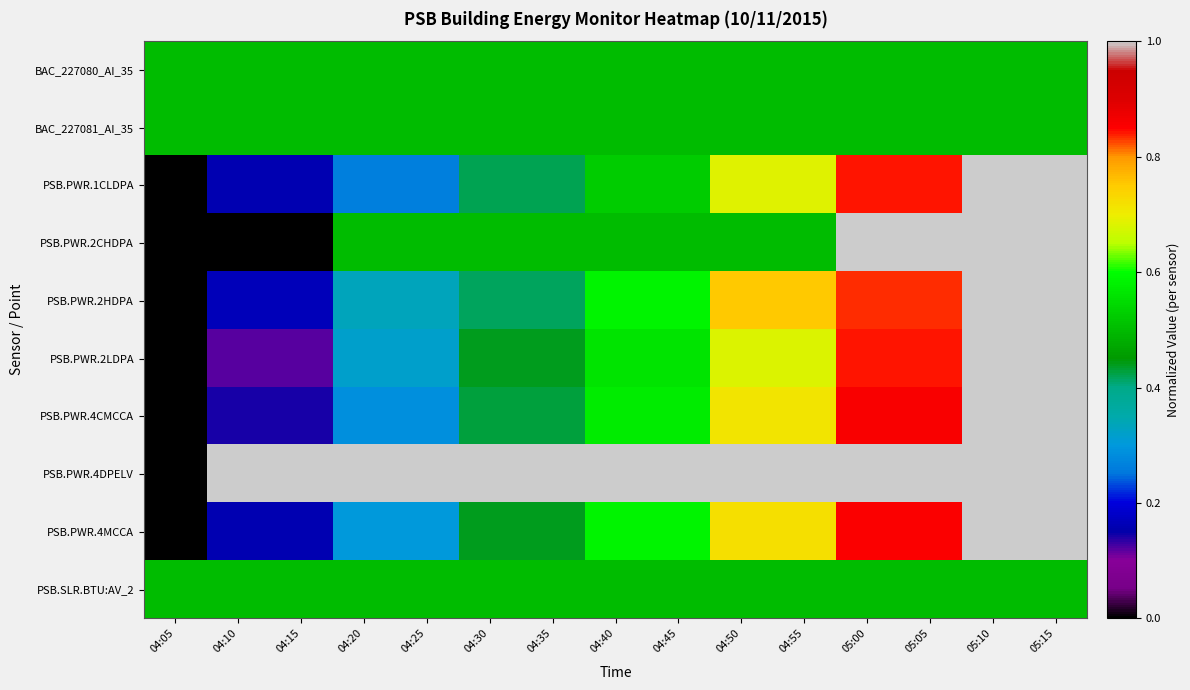

Reading left to right, transcribe all the data shown in this chart.

BAC_227080_AI_35: 04:05=0.5	04:10=0.5	04:15=0.5	04:20=0.5	04:25=0.5	04:30=0.5	04:35=0.5	04:40=0.5	04:45=0.5	04:50=0.5	04:55=0.5	05:00=0.5	05:05=0.5	05:10=0.5	05:15=0.5
BAC_227081_AI_35: 04:05=0.5	04:10=0.5	04:15=0.5	04:20=0.5	04:25=0.5	04:30=0.5	04:35=0.5	04:40=0.5	04:45=0.5	04:50=0.5	04:55=0.5	05:00=0.5	05:05=0.5	05:10=0.5	05:15=0.5
PSB.PWR.1CLDPA: 04:05=0.0	04:10=0.2	04:15=0.2	04:20=0.3	04:25=0.3	04:30=0.4	04:35=0.4	04:40=0.5	04:45=0.5	04:50=0.7	04:55=0.7	05:00=0.8	05:05=0.8	05:10=1.0	05:15=1.0
PSB.PWR.2CHDPA: 04:05=0.0	04:10=0.0	04:15=0.0	04:20=0.5	04:25=0.5	04:30=0.5	04:35=0.5	04:40=0.5	04:45=0.5	04:50=0.5	04:55=0.5	05:00=1.0	05:05=1.0	05:10=1.0	05:15=1.0
PSB.PWR.2HDPA: 04:05=0.0	04:10=0.2	04:15=0.2	04:20=0.3	04:25=0.3	04:30=0.4	04:35=0.4	04:40=0.6	04:45=0.6	04:50=0.8	04:55=0.8	05:00=0.8	05:05=0.8	05:10=1.0	05:15=1.0
PSB.PWR.2LDPA: 04:05=0.0	04:10=0.1	04:15=0.1	04:20=0.3	04:25=0.3	04:30=0.4	04:35=0.4	04:40=0.6	04:45=0.6	04:50=0.7	04:55=0.7	05:00=0.8	05:05=0.8	05:10=1.0	05:15=1.0
PSB.PWR.4CMCCA: 04:05=0.0	04:10=0.1	04:15=0.1	04:20=0.3	04:25=0.3	04:30=0.4	04:35=0.4	04:40=0.6	04:45=0.6	04:50=0.7	04:55=0.7	05:00=0.9	05:05=0.9	05:10=1.0	05:15=1.0
PSB.PWR.4DPELV: 04:05=0.0	04:10=1.0	04:15=1.0	04:20=1.0	04:25=1.0	04:30=1.0	04:35=1.0	04:40=1.0	04:45=1.0	04:50=1.0	04:55=1.0	05:00=1.0	05:05=1.0	05:10=1.0	05:15=1.0
PSB.PWR.4MCCA: 04:05=0.0	04:10=0.2	04:15=0.2	04:20=0.3	04:25=0.3	04:30=0.4	04:35=0.4	04:40=0.6	04:45=0.6	04:50=0.7	04:55=0.7	05:00=0.9	05:05=0.9	05:10=1.0	05:15=1.0
PSB.SLR.BTU:AV_2: 04:05=0.5	04:10=0.5	04:15=0.5	04:20=0.5	04:25=0.5	04:30=0.5	04:35=0.5	04:40=0.5	04:45=0.5	04:50=0.5	04:55=0.5	05:00=0.5	05:05=0.5	05:10=0.5	05:15=0.5